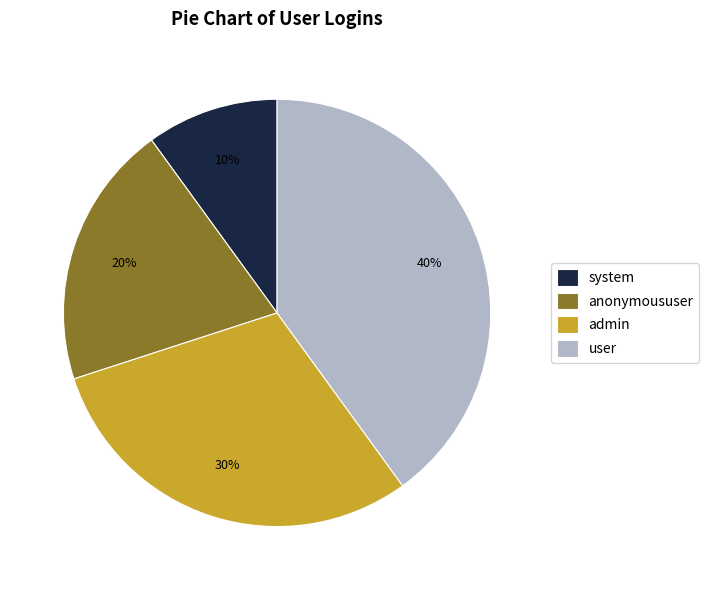

True or false: system accounts for 10% of the total.

True